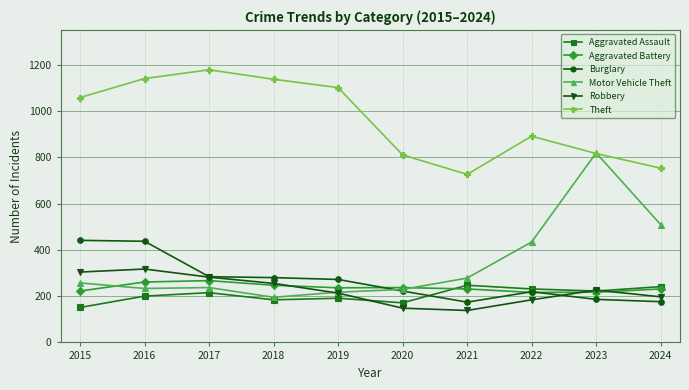

In Motor Vehicle Theft, how many points are lower than both neighbors (excluding endpoints)?

2